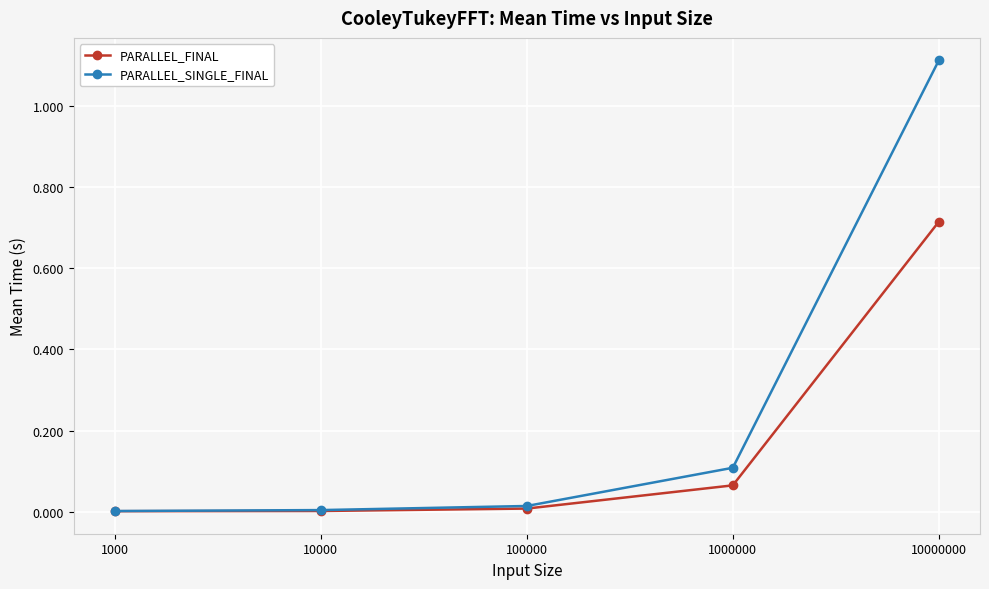

At which category is the sum across all series the highest?

10000000